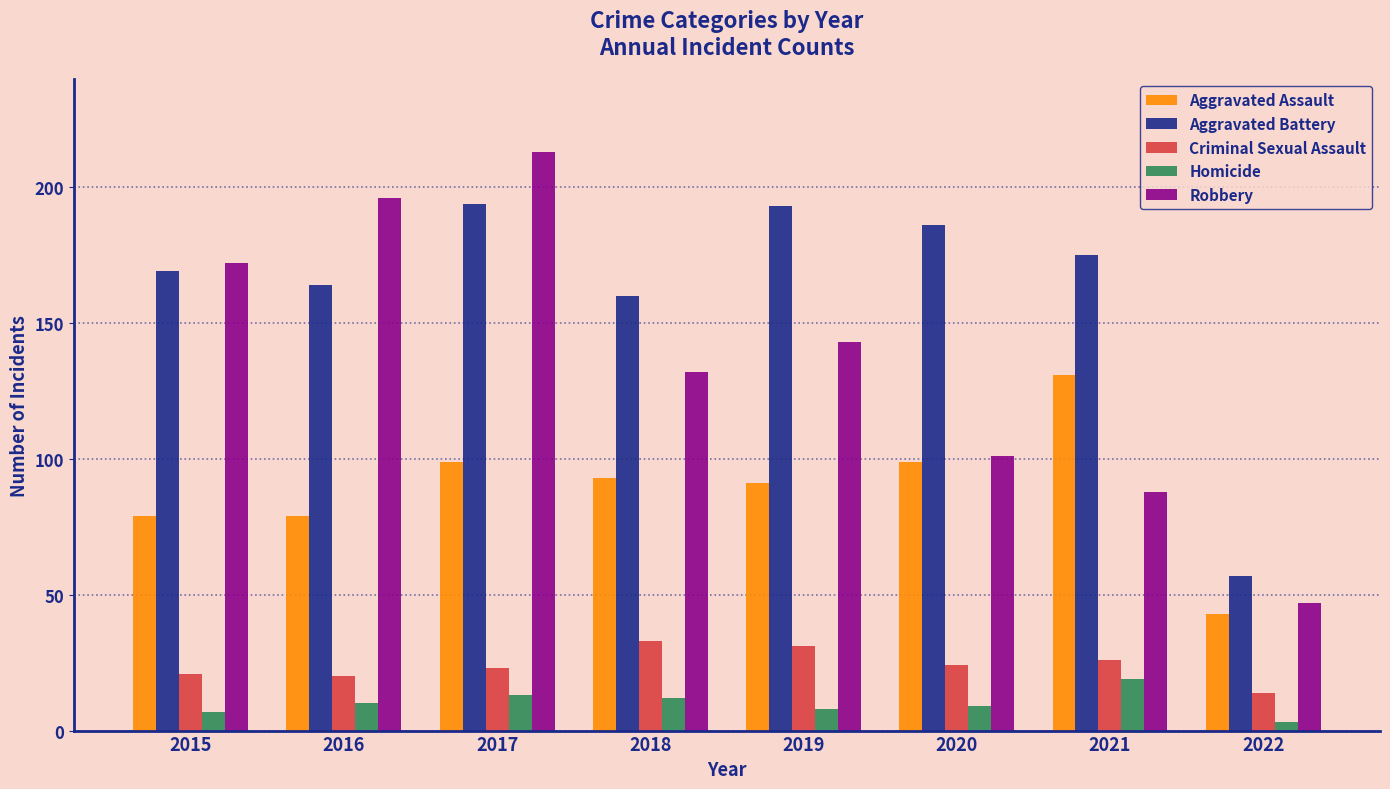

What is the average value of the Aggravated Battery series?

162